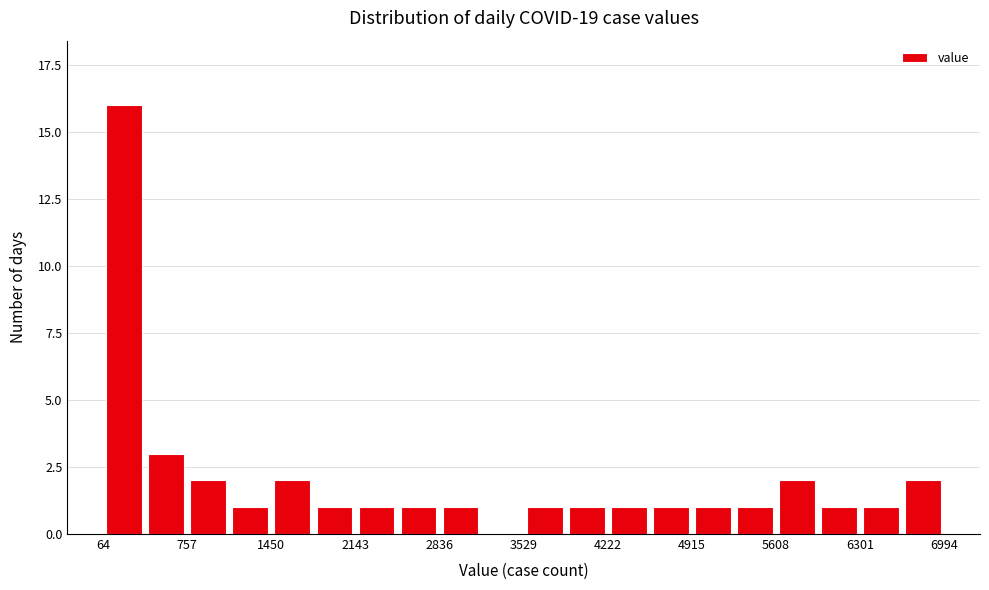

Around what value on the x-axis is the tallest bar? Give the approximate position of its centre, as read against the axis.

200